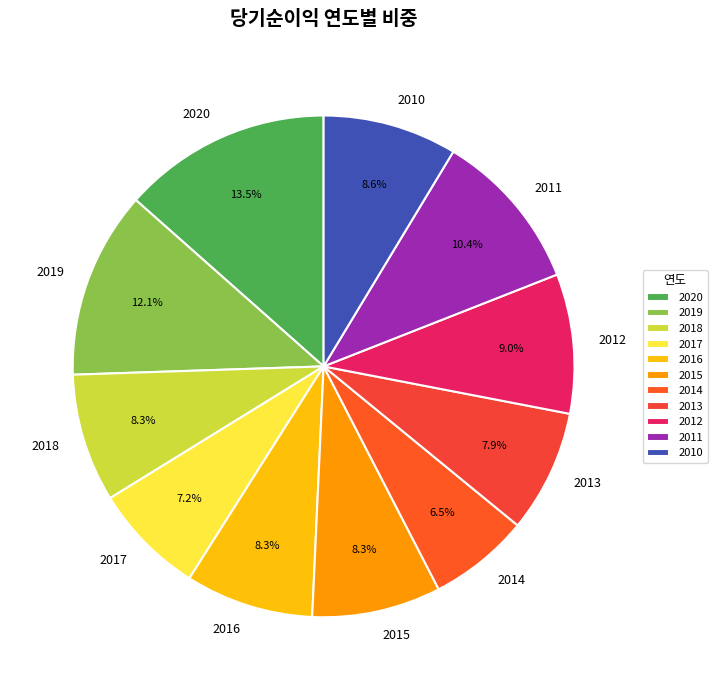

How many segments does this pie chart have?

11